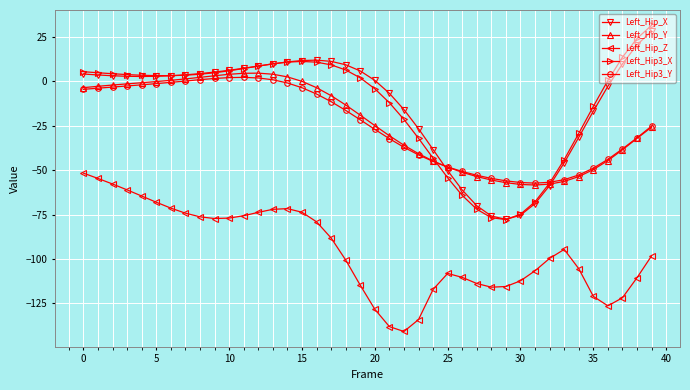

True or false: Left_Hip_Z has more than 2 points higher than both neighbors.

True